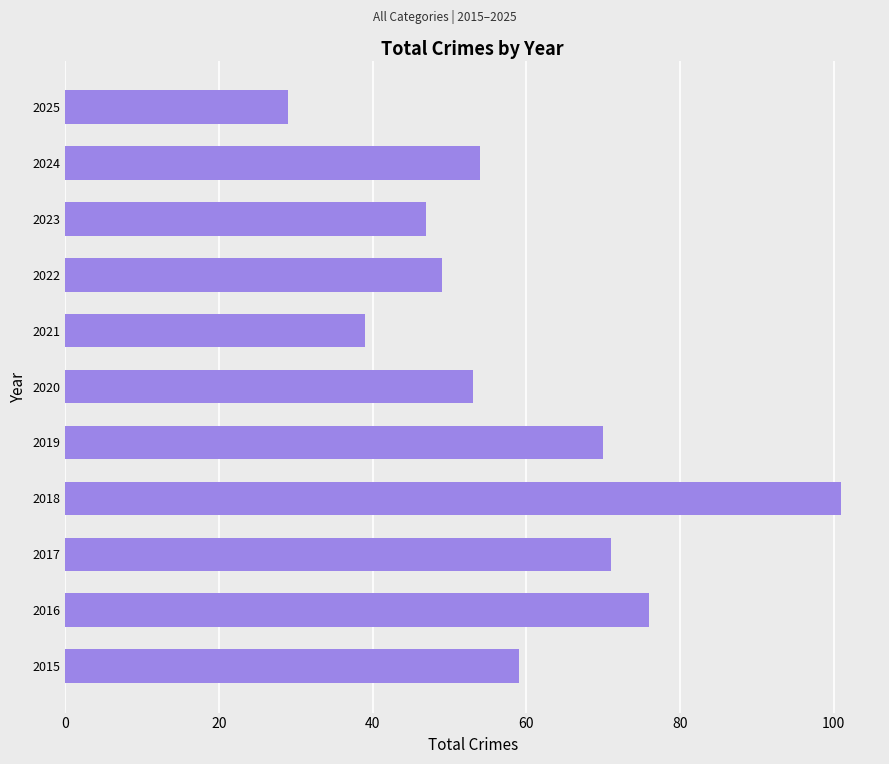

Is it true that the value at 2017 is 71?

True